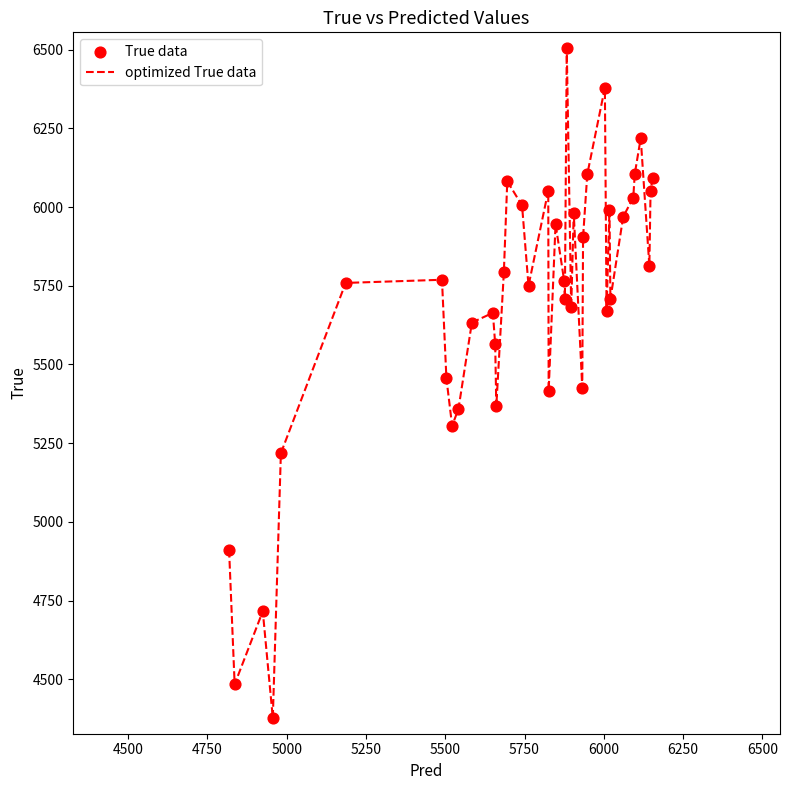

What is the maximum value shown in the chart?

6505